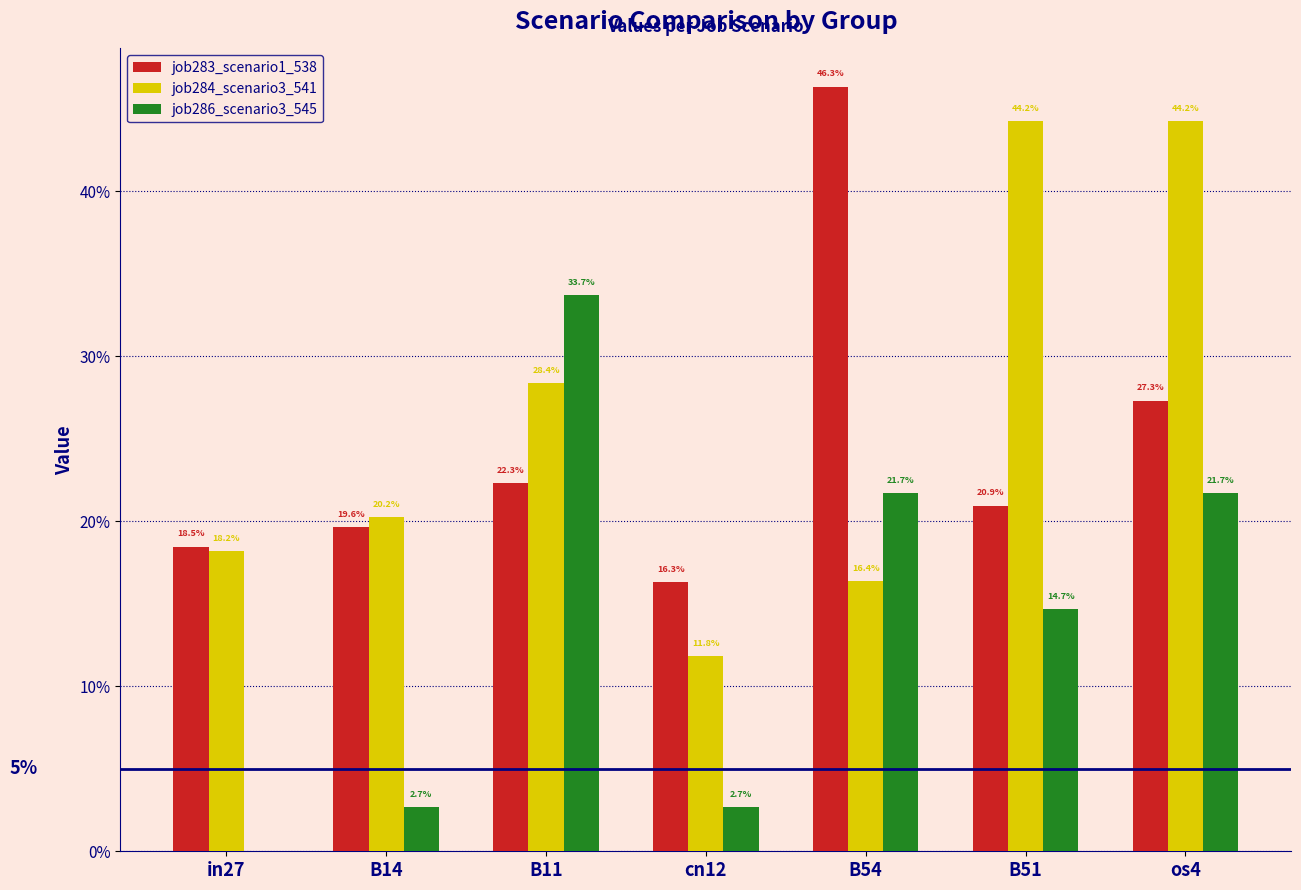

Which series has the largest total across all categories?

job284_scenario3_541